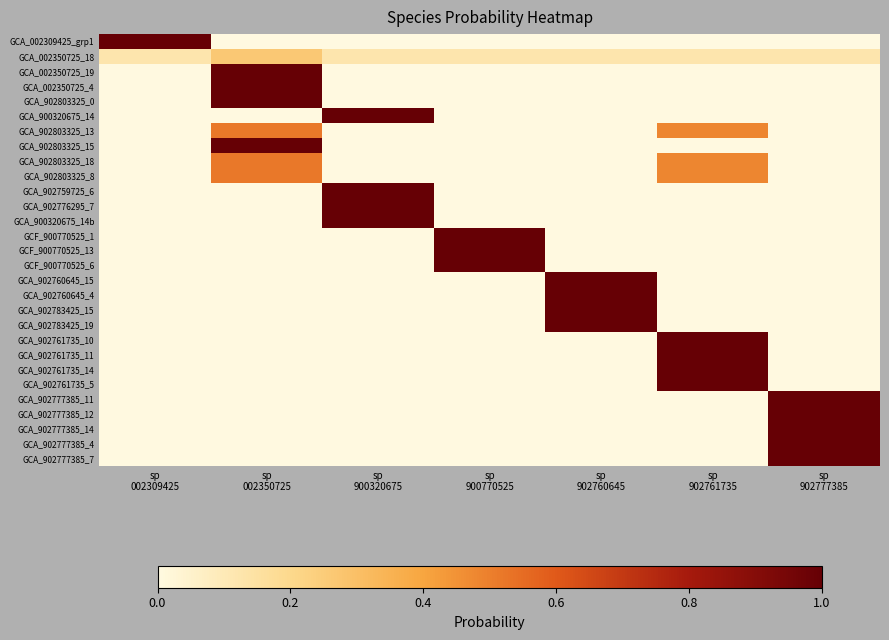

Reading right to left, extract all data points from this chart.

GCA_002309425_grp1: sp
902777385=0.0	sp
902761735=0.0	sp
902760645=0.0	sp
900770525=0.0	sp
900320675=0.0	sp
002350725=0.0	sp
002309425=1.0
GCA_002350725_18: sp
902777385=0.1	sp
902761735=0.1	sp
902760645=0.1	sp
900770525=0.1	sp
900320675=0.1	sp
002350725=0.3	sp
002309425=0.1
GCA_002350725_19: sp
902777385=0.0	sp
902761735=0.0	sp
902760645=0.0	sp
900770525=0.0	sp
900320675=0.0	sp
002350725=1.0	sp
002309425=0.0
GCA_002350725_4: sp
902777385=0.0	sp
902761735=0.0	sp
902760645=0.0	sp
900770525=0.0	sp
900320675=0.0	sp
002350725=1.0	sp
002309425=0.0
GCA_902803325_0: sp
902777385=0.0	sp
902761735=0.0	sp
902760645=0.0	sp
900770525=0.0	sp
900320675=0.0	sp
002350725=1.0	sp
002309425=0.0
GCA_900320675_14: sp
902777385=0.0	sp
902761735=0.0	sp
902760645=0.0	sp
900770525=0.0	sp
900320675=1.0	sp
002350725=0.0	sp
002309425=0.0
GCA_902803325_13: sp
902777385=0.0	sp
902761735=0.5	sp
902760645=0.0	sp
900770525=0.0	sp
900320675=0.0	sp
002350725=0.5	sp
002309425=0.0
GCA_902803325_15: sp
902777385=0.0	sp
902761735=0.0	sp
902760645=0.0	sp
900770525=0.0	sp
900320675=0.0	sp
002350725=1.0	sp
002309425=0.0
GCA_902803325_18: sp
902777385=0.0	sp
902761735=0.5	sp
902760645=0.0	sp
900770525=0.0	sp
900320675=0.0	sp
002350725=0.5	sp
002309425=0.0
GCA_902803325_8: sp
902777385=0.0	sp
902761735=0.5	sp
902760645=0.0	sp
900770525=0.0	sp
900320675=0.0	sp
002350725=0.5	sp
002309425=0.0
GCA_902759725_6: sp
902777385=0.0	sp
902761735=0.0	sp
902760645=0.0	sp
900770525=0.0	sp
900320675=1.0	sp
002350725=0.0	sp
002309425=0.0
GCA_902776295_7: sp
902777385=0.0	sp
902761735=0.0	sp
902760645=0.0	sp
900770525=0.0	sp
900320675=1.0	sp
002350725=0.0	sp
002309425=0.0
GCA_900320675_14b: sp
902777385=0.0	sp
902761735=0.0	sp
902760645=0.0	sp
900770525=0.0	sp
900320675=1.0	sp
002350725=0.0	sp
002309425=0.0
GCF_900770525_1: sp
902777385=0.0	sp
902761735=0.0	sp
902760645=0.0	sp
900770525=1.0	sp
900320675=0.0	sp
002350725=0.0	sp
002309425=0.0
GCF_900770525_13: sp
902777385=0.0	sp
902761735=0.0	sp
902760645=0.0	sp
900770525=1.0	sp
900320675=0.0	sp
002350725=0.0	sp
002309425=0.0
GCF_900770525_6: sp
902777385=0.0	sp
902761735=0.0	sp
902760645=0.0	sp
900770525=1.0	sp
900320675=0.0	sp
002350725=0.0	sp
002309425=0.0
GCA_902760645_15: sp
902777385=0.0	sp
902761735=0.0	sp
902760645=1.0	sp
900770525=0.0	sp
900320675=0.0	sp
002350725=0.0	sp
002309425=0.0
GCA_902760645_4: sp
902777385=0.0	sp
902761735=0.0	sp
902760645=1.0	sp
900770525=0.0	sp
900320675=0.0	sp
002350725=0.0	sp
002309425=0.0
GCA_902783425_15: sp
902777385=0.0	sp
902761735=0.0	sp
902760645=1.0	sp
900770525=0.0	sp
900320675=0.0	sp
002350725=0.0	sp
002309425=0.0
GCA_902783425_19: sp
902777385=0.0	sp
902761735=0.0	sp
902760645=1.0	sp
900770525=0.0	sp
900320675=0.0	sp
002350725=0.0	sp
002309425=0.0
GCA_902761735_10: sp
902777385=0.0	sp
902761735=1.0	sp
902760645=0.0	sp
900770525=0.0	sp
900320675=0.0	sp
002350725=0.0	sp
002309425=0.0
GCA_902761735_11: sp
902777385=0.0	sp
902761735=1.0	sp
902760645=0.0	sp
900770525=0.0	sp
900320675=0.0	sp
002350725=0.0	sp
002309425=0.0
GCA_902761735_14: sp
902777385=0.0	sp
902761735=1.0	sp
902760645=0.0	sp
900770525=0.0	sp
900320675=0.0	sp
002350725=0.0	sp
002309425=0.0
GCA_902761735_5: sp
902777385=0.0	sp
902761735=1.0	sp
902760645=0.0	sp
900770525=0.0	sp
900320675=0.0	sp
002350725=0.0	sp
002309425=0.0
GCA_902777385_11: sp
902777385=1.0	sp
902761735=0.0	sp
902760645=0.0	sp
900770525=0.0	sp
900320675=0.0	sp
002350725=0.0	sp
002309425=0.0
GCA_902777385_12: sp
902777385=1.0	sp
902761735=0.0	sp
902760645=0.0	sp
900770525=0.0	sp
900320675=0.0	sp
002350725=0.0	sp
002309425=0.0
GCA_902777385_14: sp
902777385=1.0	sp
902761735=0.0	sp
902760645=0.0	sp
900770525=0.0	sp
900320675=0.0	sp
002350725=0.0	sp
002309425=0.0
GCA_902777385_4: sp
902777385=1.0	sp
902761735=0.0	sp
902760645=0.0	sp
900770525=0.0	sp
900320675=0.0	sp
002350725=0.0	sp
002309425=0.0
GCA_902777385_7: sp
902777385=1.0	sp
902761735=0.0	sp
902760645=0.0	sp
900770525=0.0	sp
900320675=0.0	sp
002350725=0.0	sp
002309425=0.0